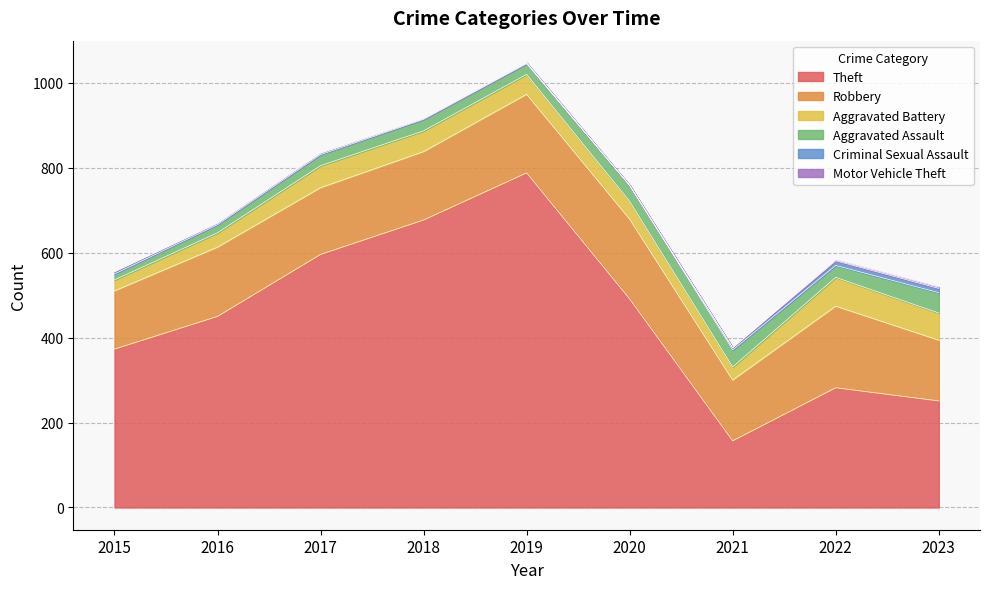

At which category is the sum across all series the highest?

2019